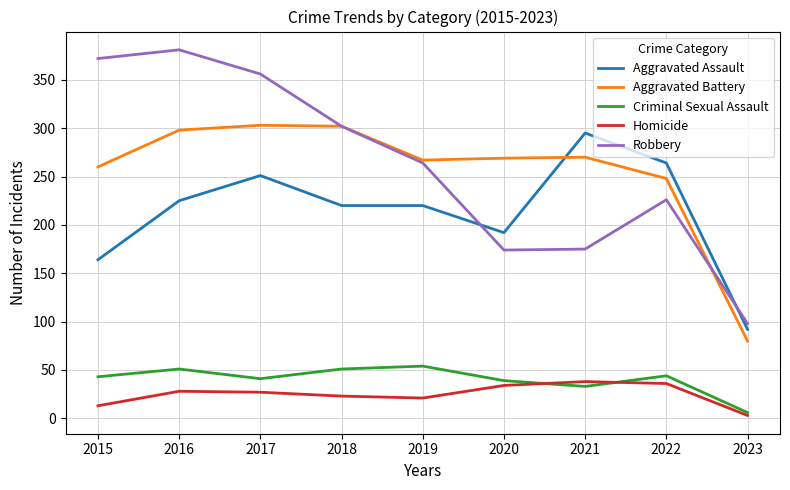

Read the Criminal Sexual Assault value at 2017, to the nearest 10.

40